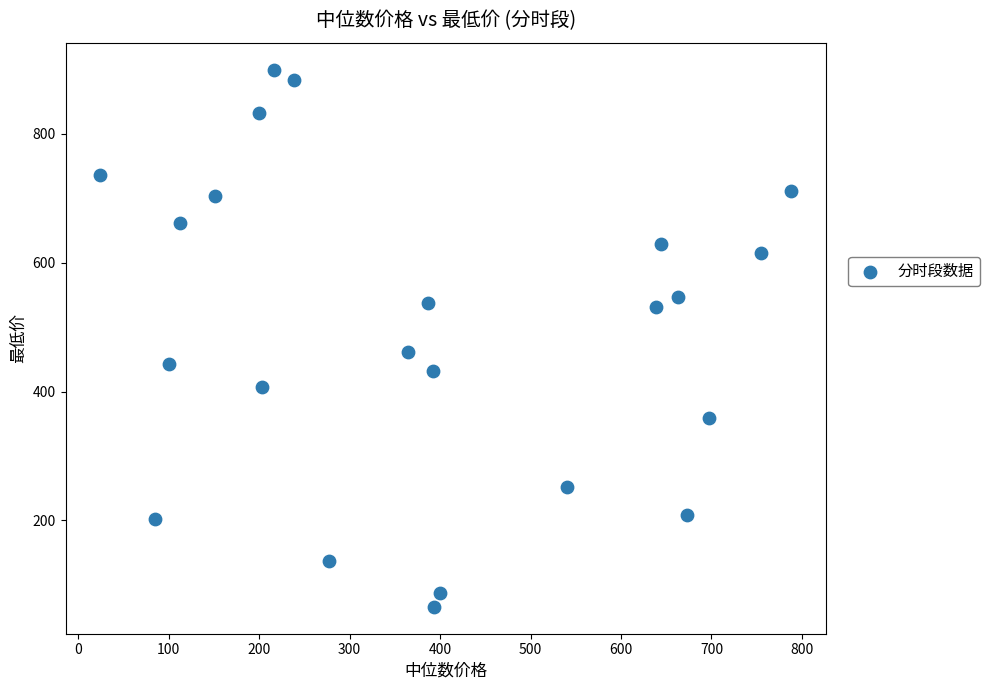

What Y value in the scatter plot is closest to 482?

460.8